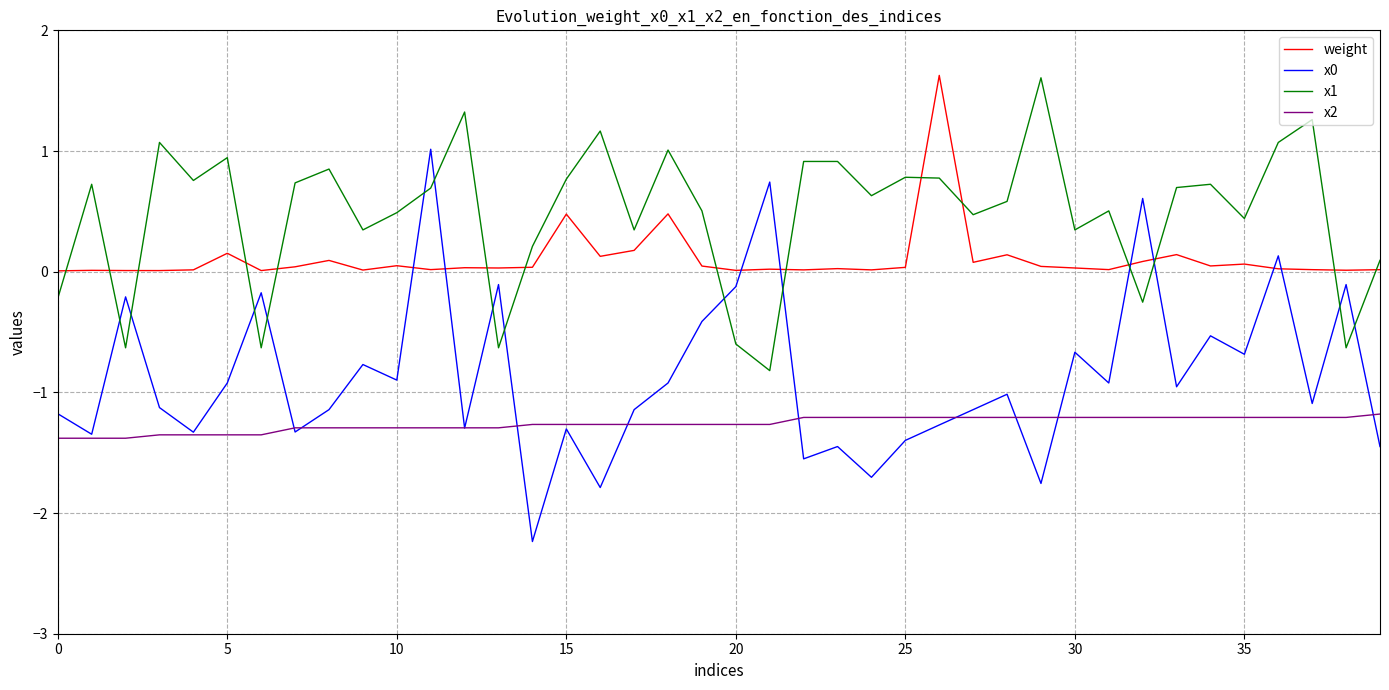

Which series has the largest total across all categories?

x1